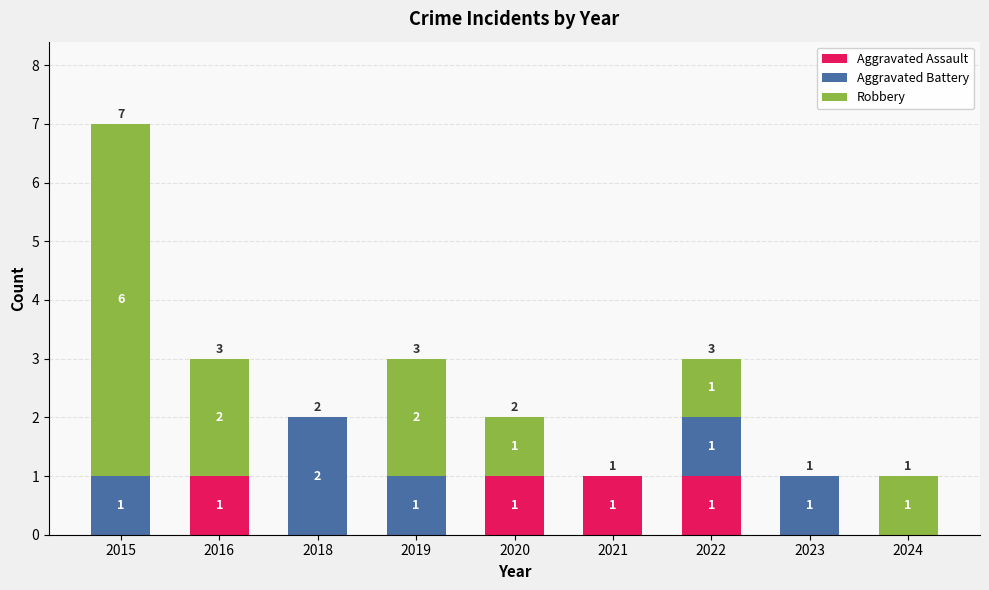

What are all the series names shown in the legend?

Aggravated Assault, Aggravated Battery, Robbery